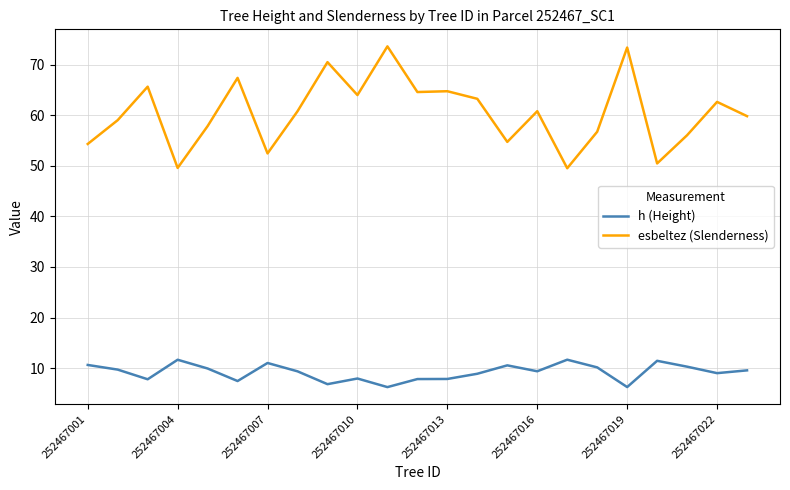

Which series has the widest spread of values?

esbeltez (Slenderness)